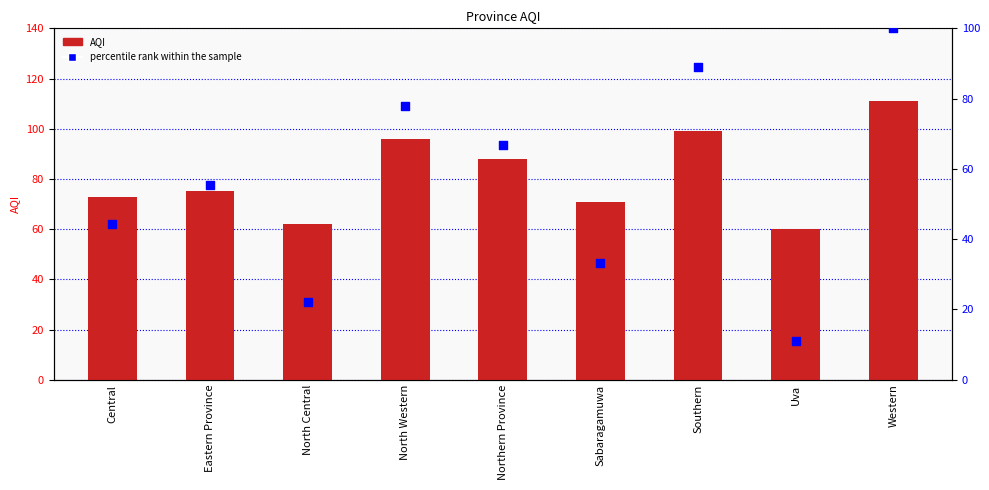

At how many categories does at least one series exceed 32?

9